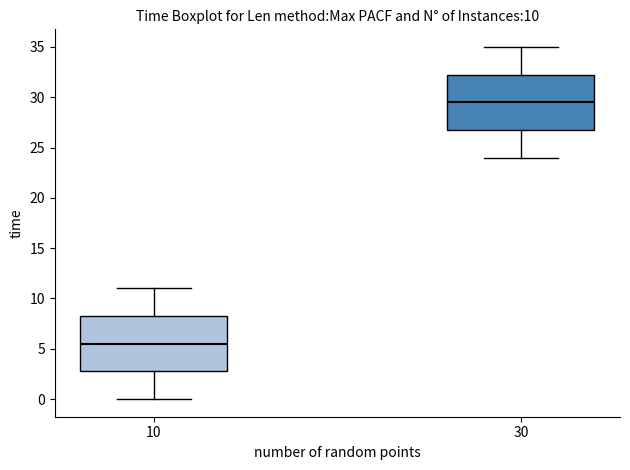

Which box has the highest median line?

30